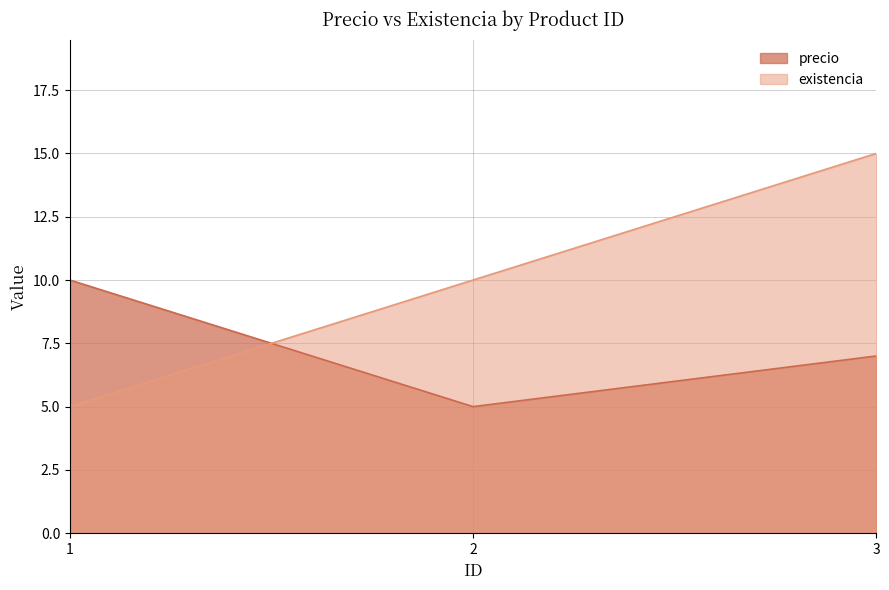

Reading left to right, list all the values displayed in this chart.

precio: 10	5	7
existencia: 5	10	15